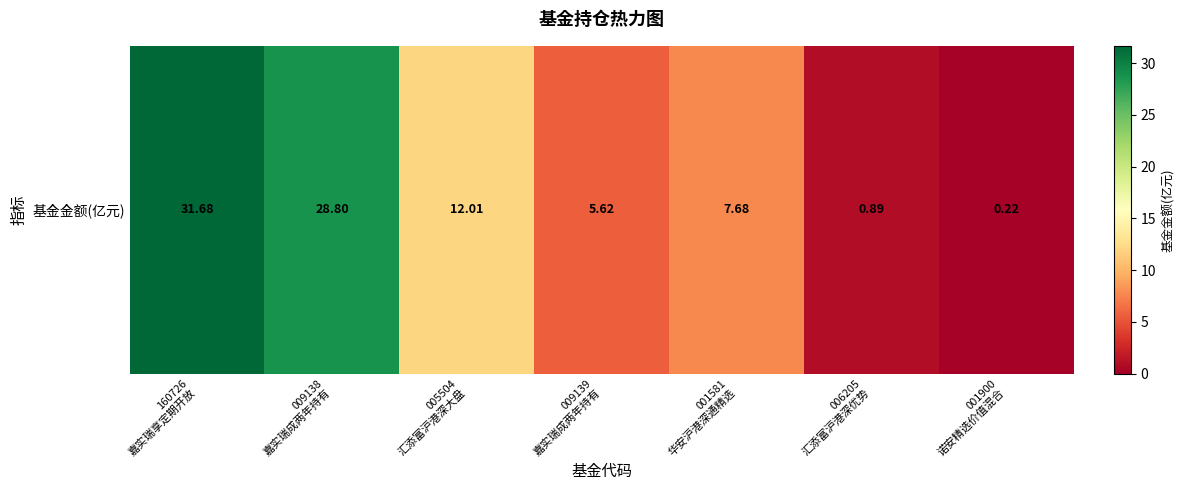

What is the difference between the second highest and second lowest values?

27.9